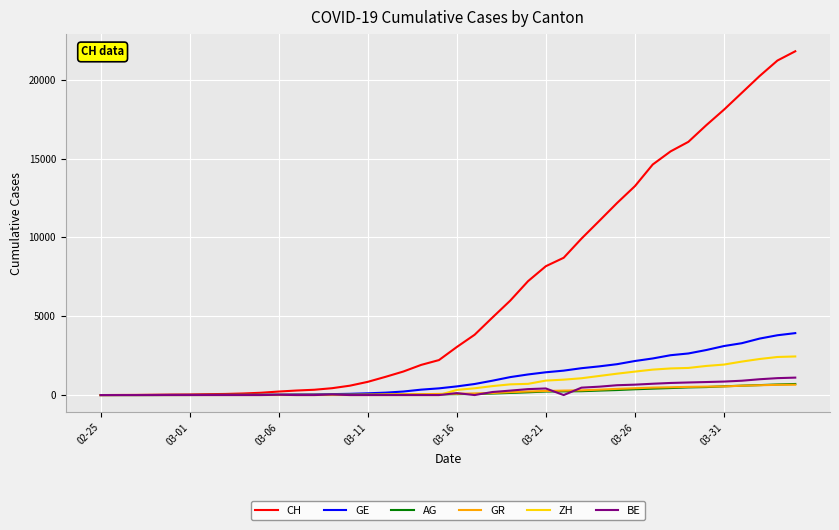

What is the difference between the maximum and minimum values in the CH series?

21804